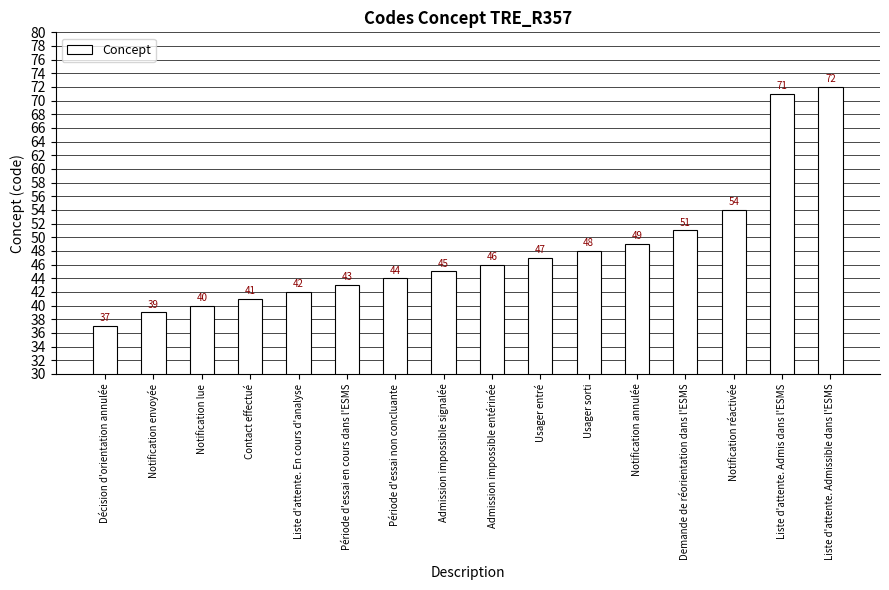

How many distinct data groups are displayed?

1